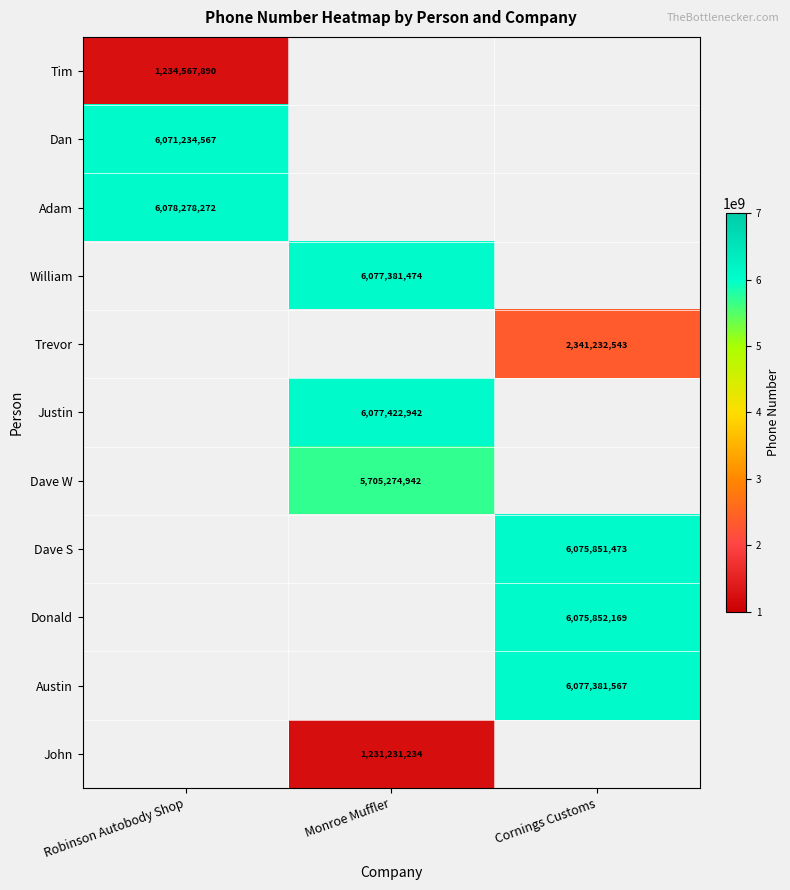

True or false: Tim has a value of 2128149066 at Robinson Autobody Shop.

False